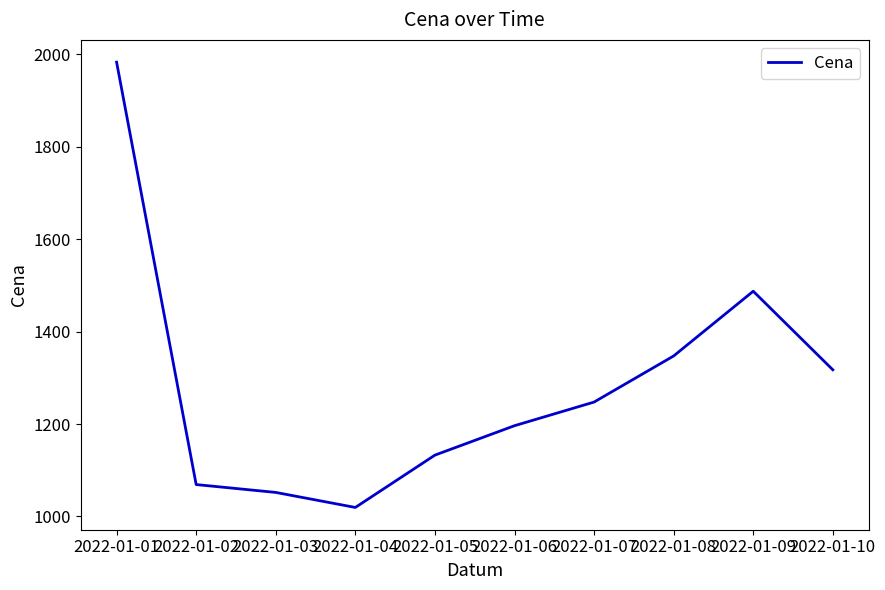

How many values are below 1247?

5